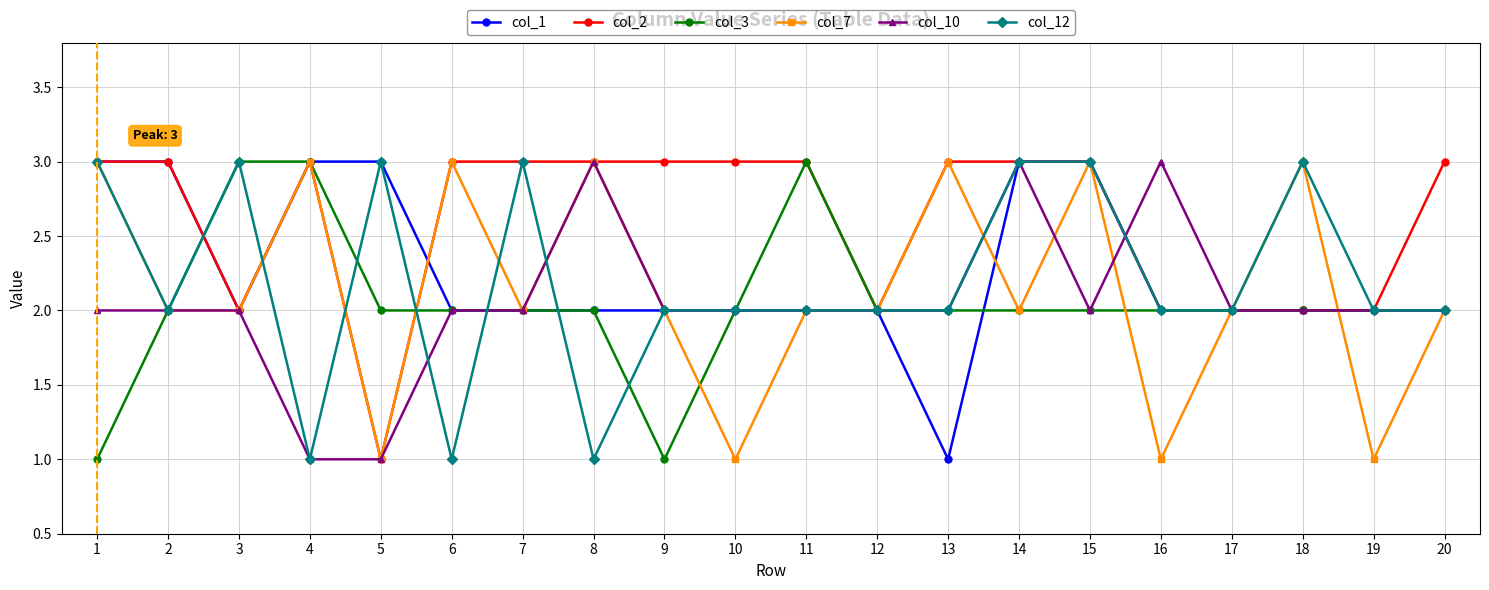

Reading left to right, transcribe all the data shown in this chart.

col_1: 3	3	2	3	3	2	2	2	2	2	2	2	1	3	3	2	2	2	2	2
col_2: 3	3	2	3	1	3	3	3	3	3	3	2	3	3	3	2	2	2	2	3
col_3: 1	2	3	3	2	2	2	2	1	2	3	2	2	2	2	2	2	2	2	2
col_7: 3	2	2	3	1	3	2	3	2	1	2	2	3	2	3	1	2	3	1	2
col_10: 2	2	2	1	1	2	2	3	2	2	2	2	2	3	2	3	2	2	2	2
col_12: 3	2	3	1	3	1	3	1	2	2	2	2	2	3	3	2	2	3	2	2